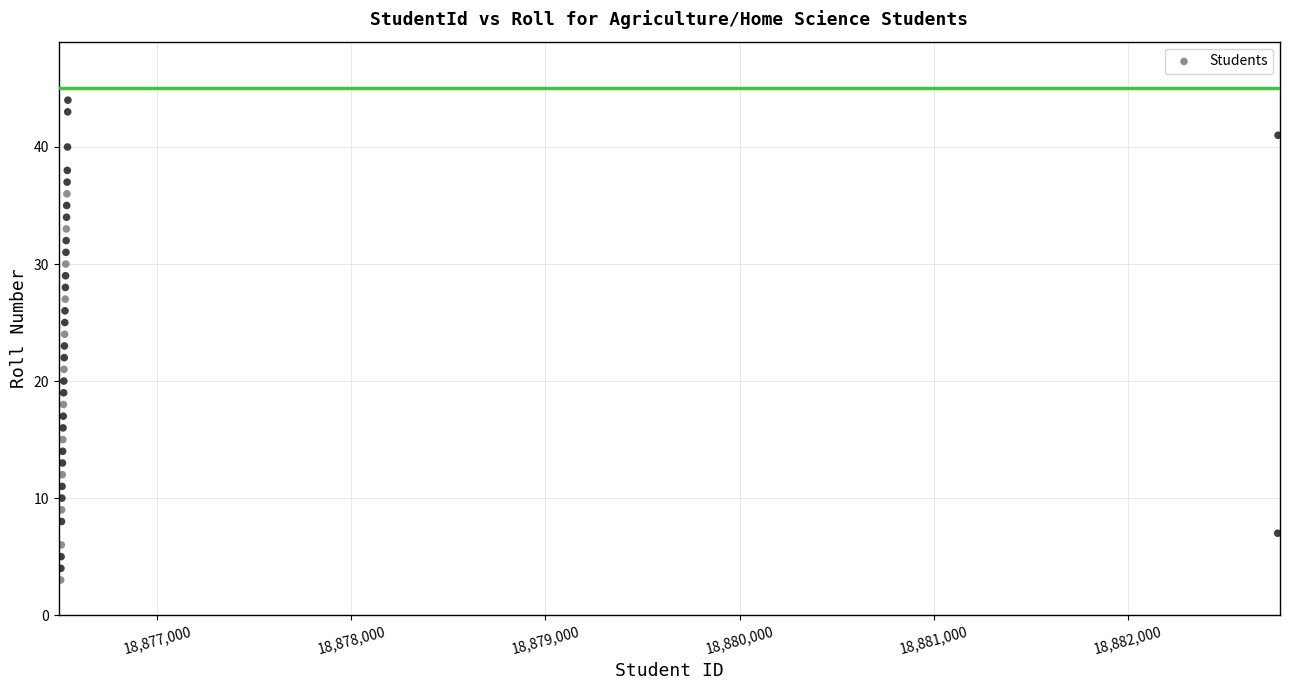

What is the range of Y values (max minus min)?

41